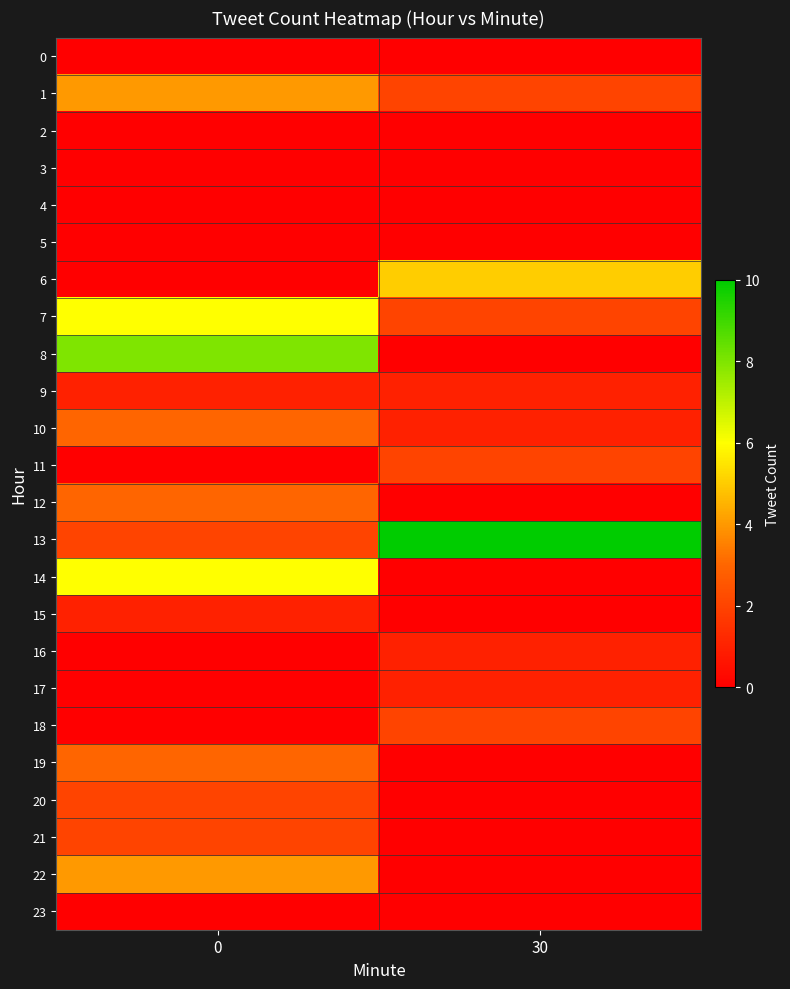

Reading right to left, extract all data points from this chart.

0: 30=0	0=0
1: 30=2	0=4
2: 30=0	0=0
3: 30=0	0=0
4: 30=0	0=0
5: 30=0	0=0
6: 30=5	0=0
7: 30=2	0=6
8: 30=0	0=8
9: 30=1	0=1
10: 30=1	0=3
11: 30=2	0=0
12: 30=0	0=3
13: 30=10	0=2
14: 30=0	0=6
15: 30=0	0=1
16: 30=1	0=0
17: 30=1	0=0
18: 30=2	0=0
19: 30=0	0=3
20: 30=0	0=2
21: 30=0	0=2
22: 30=0	0=4
23: 30=0	0=0